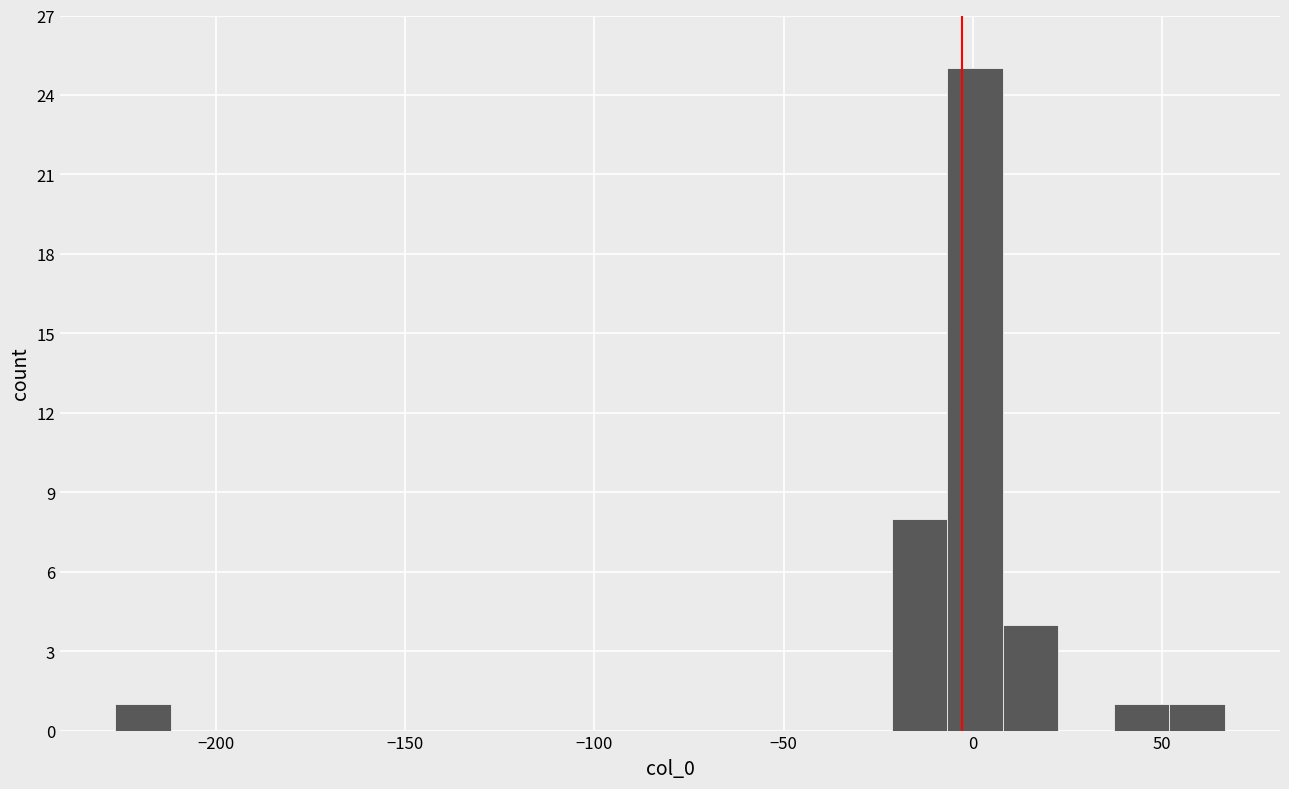

Around what value on the x-axis is the tallest bar? Give the approximate position of its centre, as read against the axis.

0